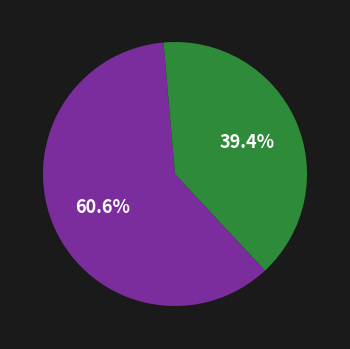

Count the number of slices in the pie.

2